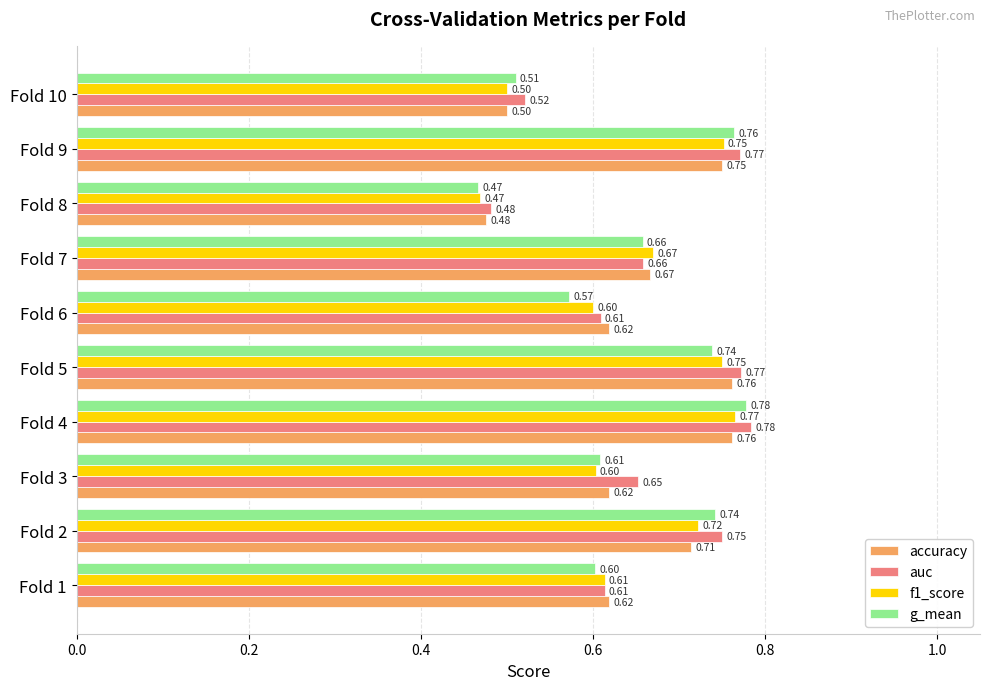

At which label is auc closest to 0?

Fold 8